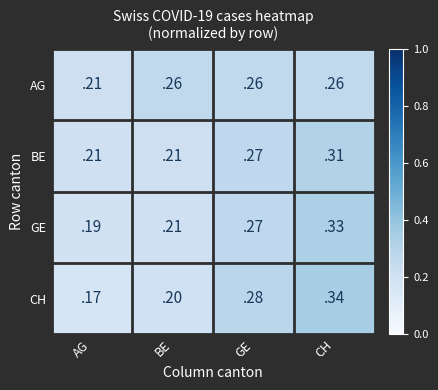

Which series has the largest range (max minus min)?

CH